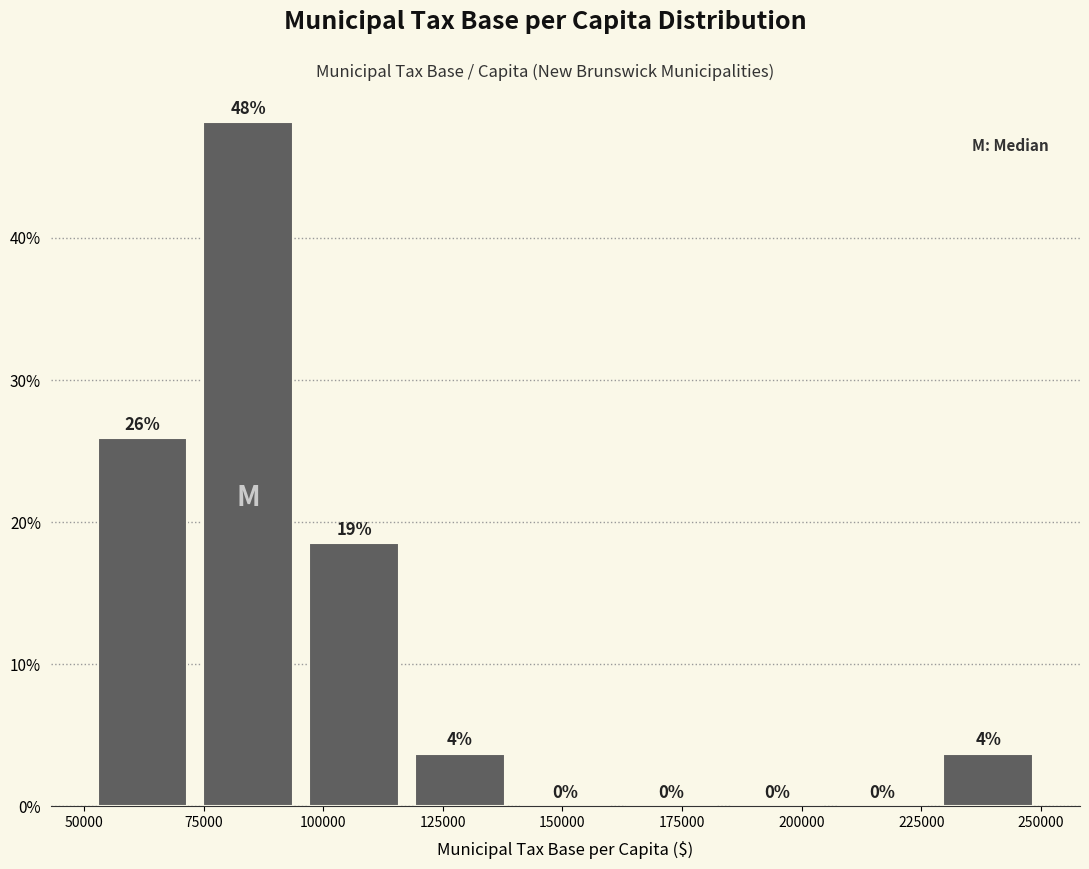

Which range on the x-axis has the tallest bar?

75000 to 95000